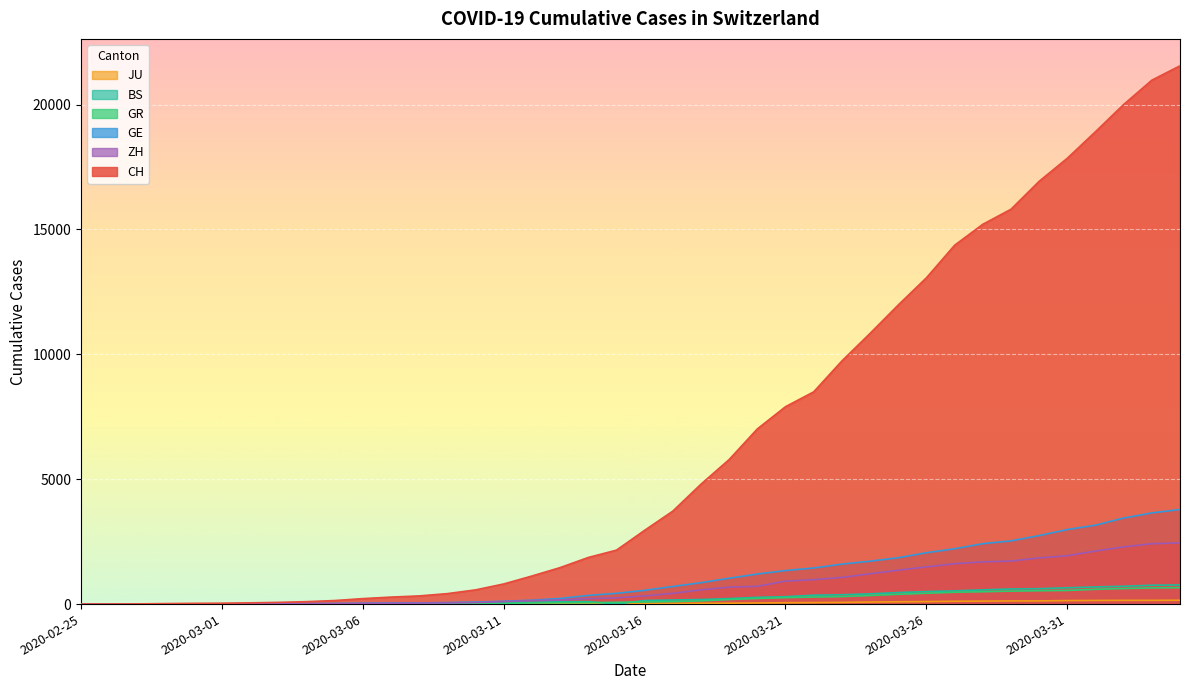

True or false: GR has more than 0 interior local peaks.

False